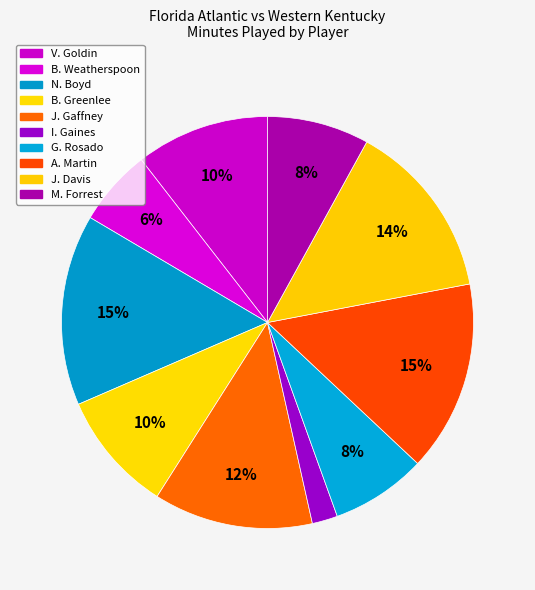

How many slices are in this pie chart?

10